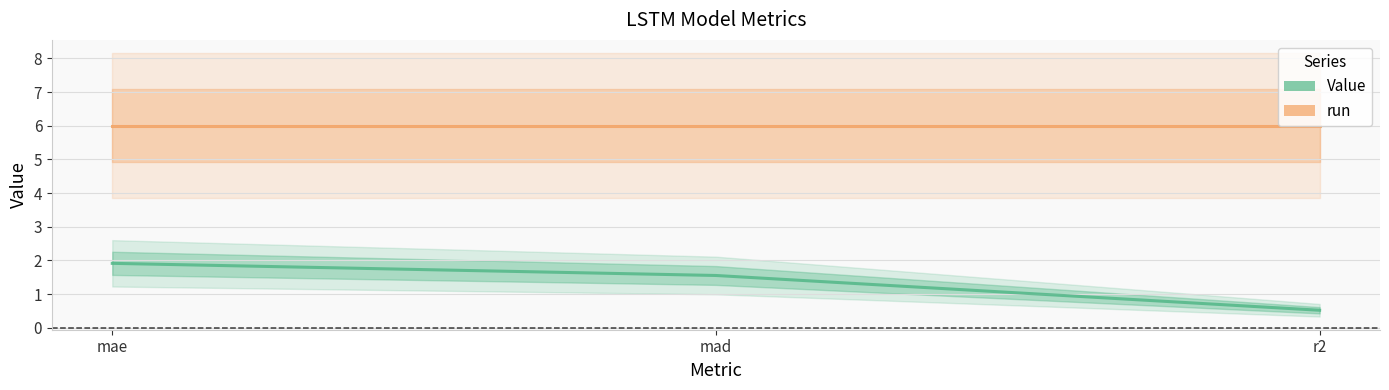

What is the average value of the Value series?

1.3